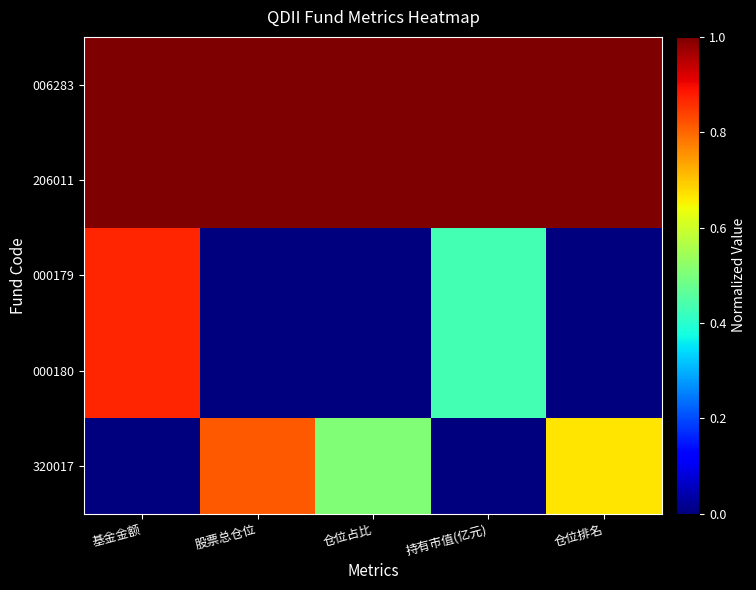

Rank the series at 仓位占比 from lowest to highest value.

000179, 000180, 320017, 006283, 206011